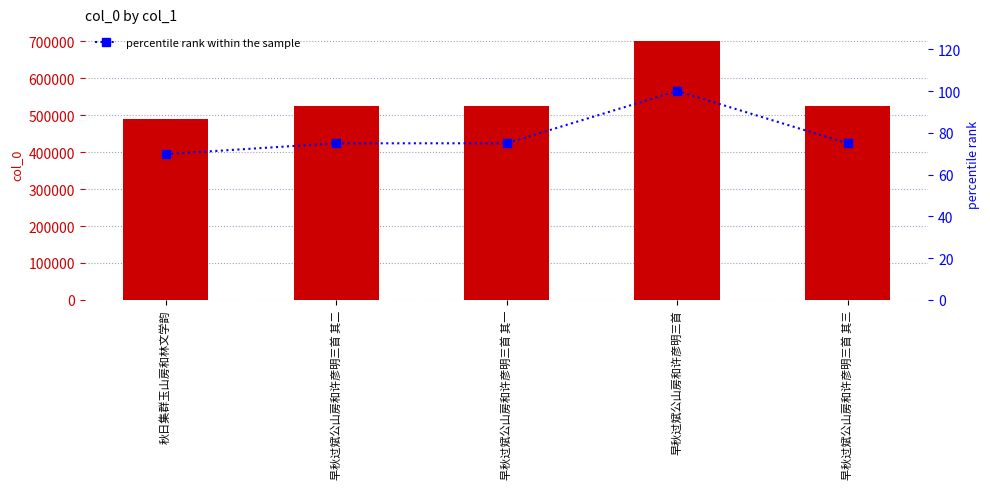

What is the label of the 4th bar from the left?

早秋过斌公山房和许彦明三首